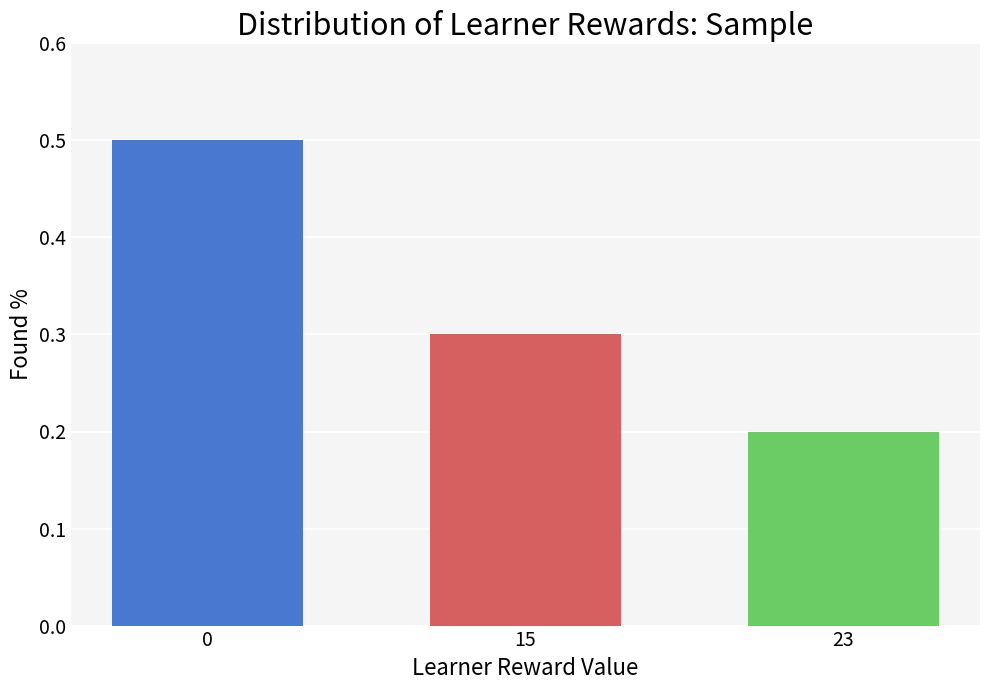

Reading left to right, list all the values displayed in this chart.

0=0.5	15=0.3	23=0.2